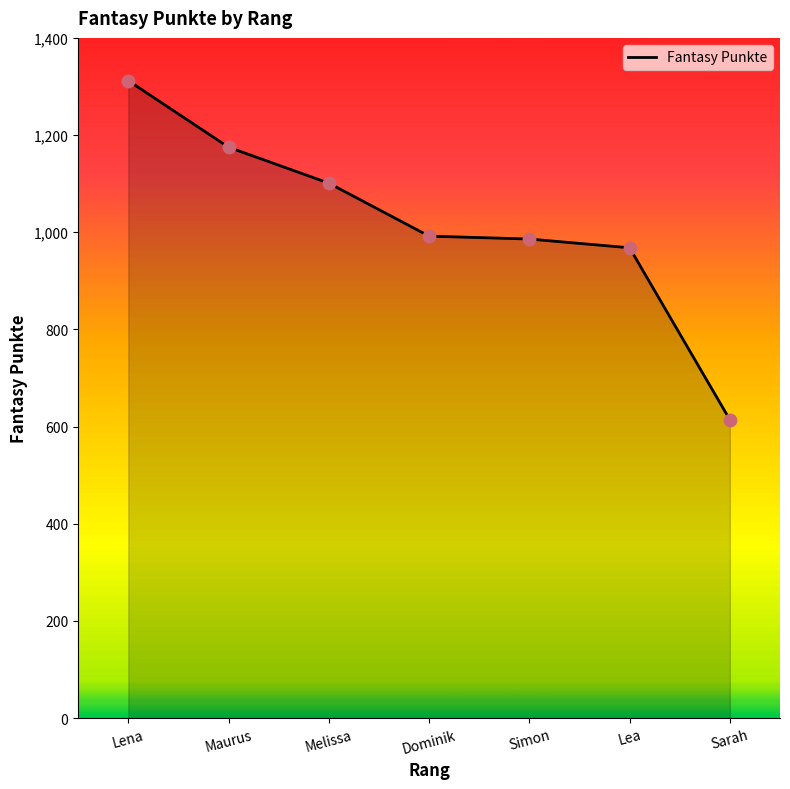

What is the change in value from Lena to Maurus?

-137